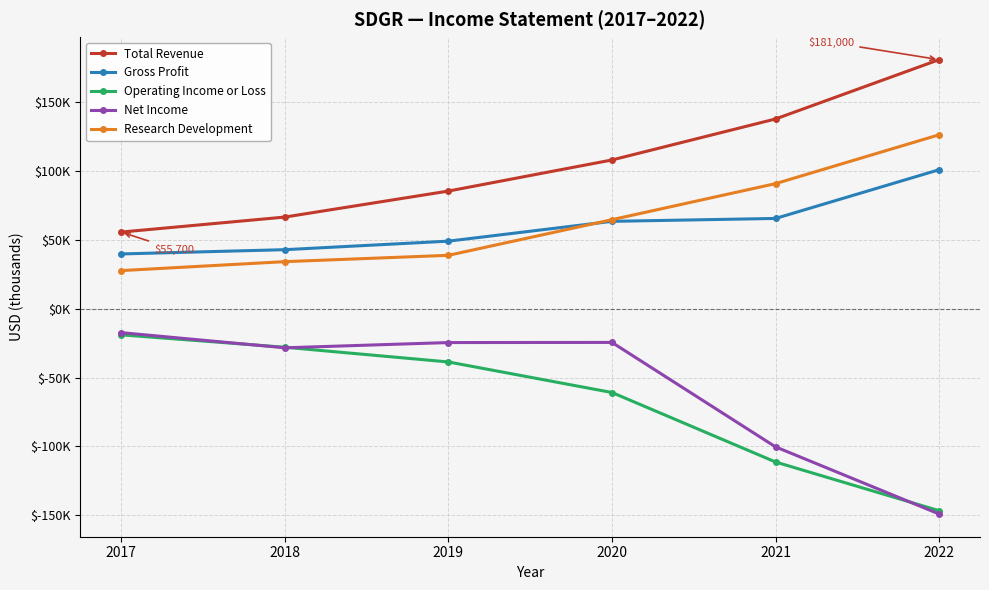

Which series has the widest spread of values?

Net Income